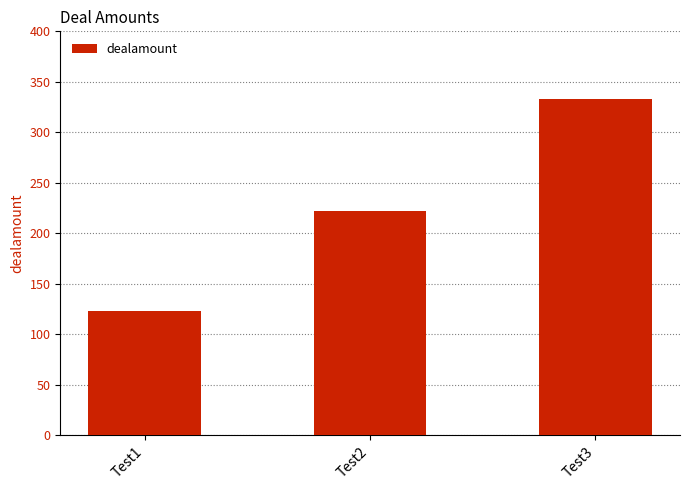

What is the greatest value displayed?

333